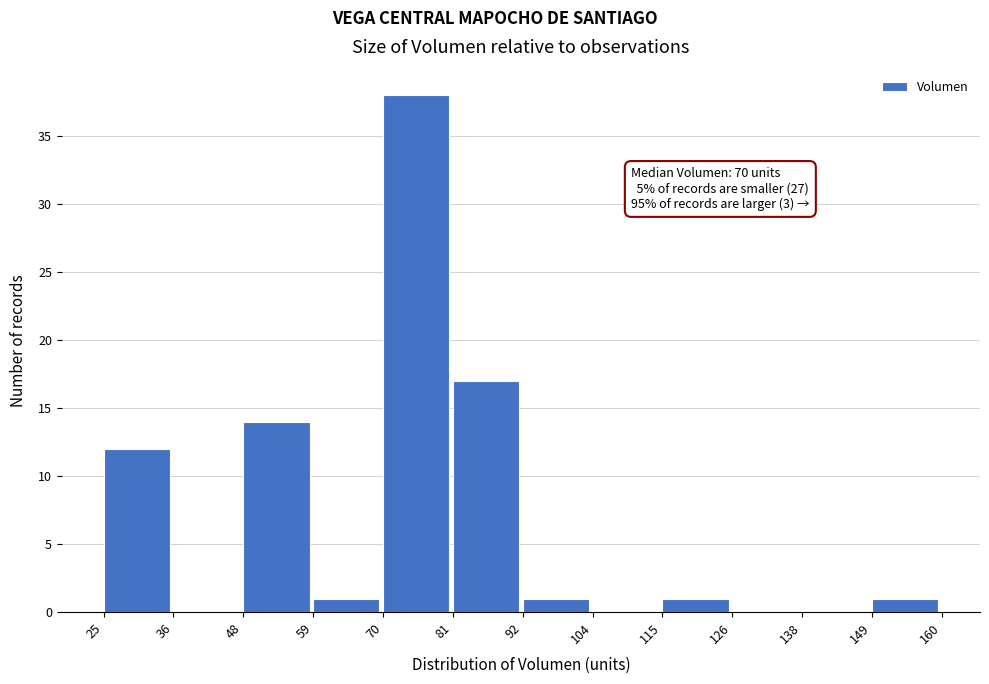

Which range on the x-axis has the tallest bar?

70 to 81